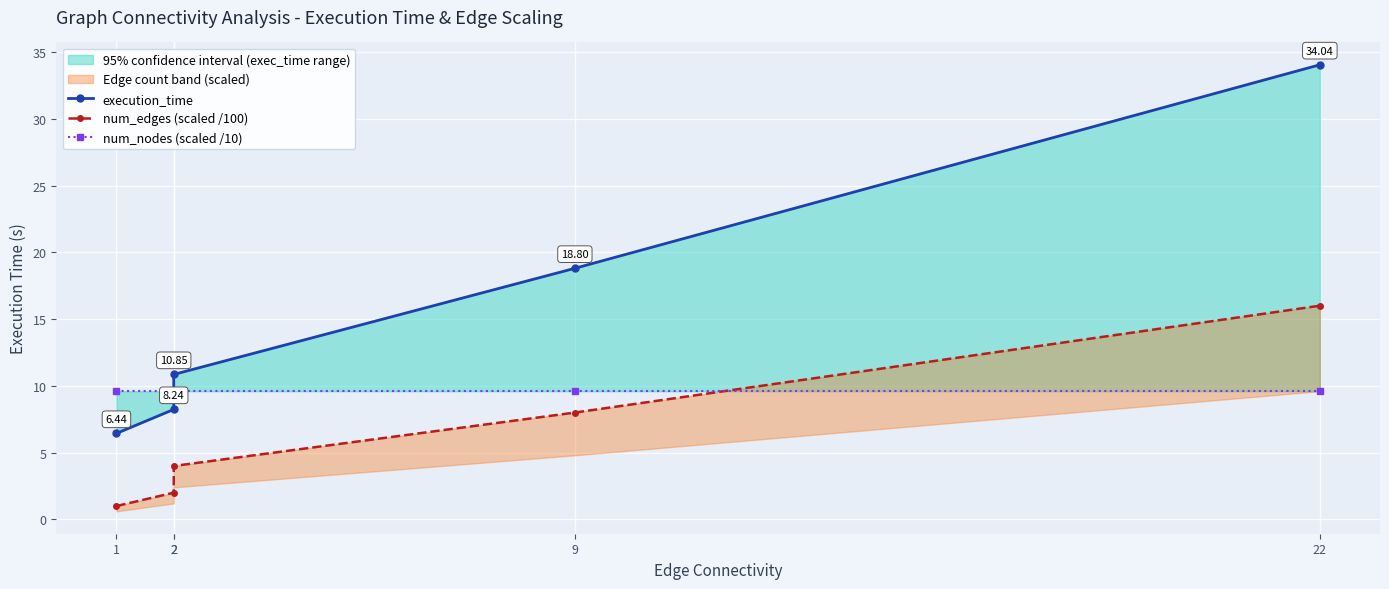

True or false: num_nodes (scaled /10) has more than 1 interior local peaks.

False